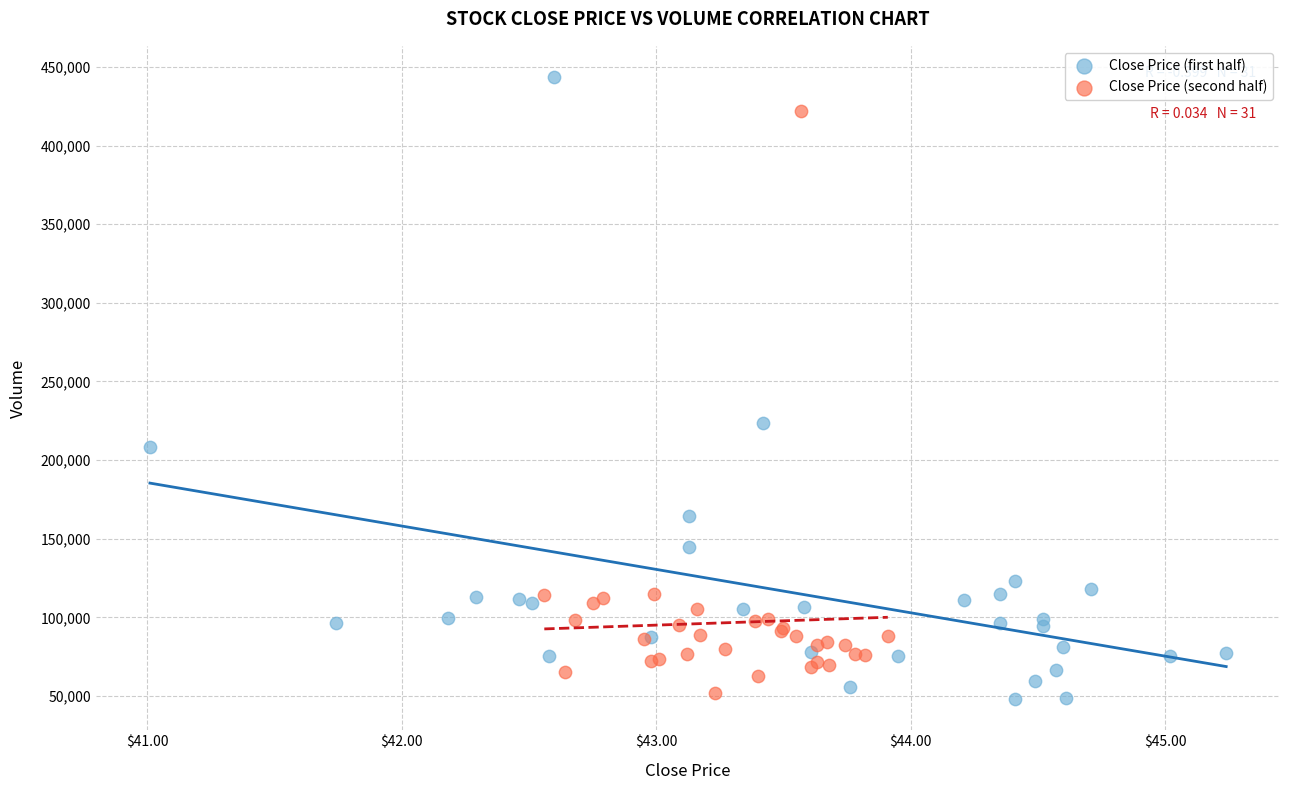

Which series has the widest spread of Y values?

Close Price (first half)